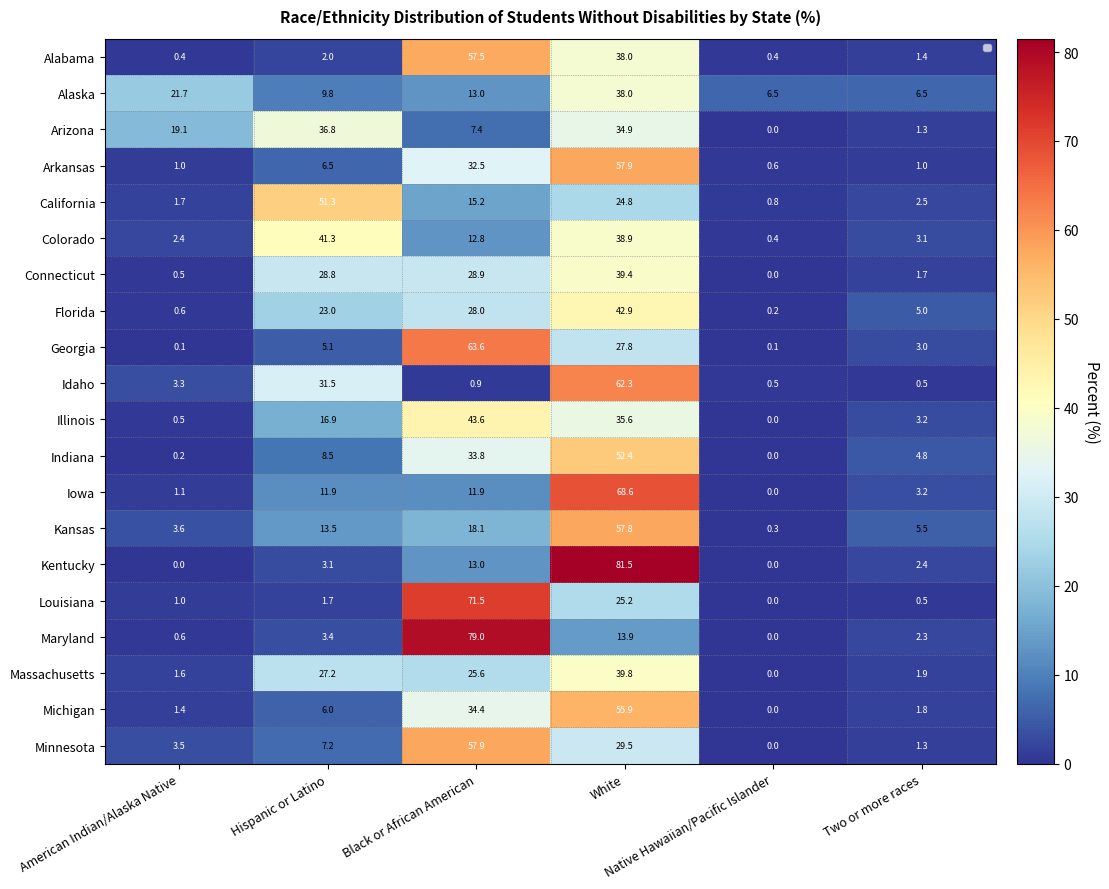

What is the difference between the maximum and second lowest values in the Maryland series?

78.3